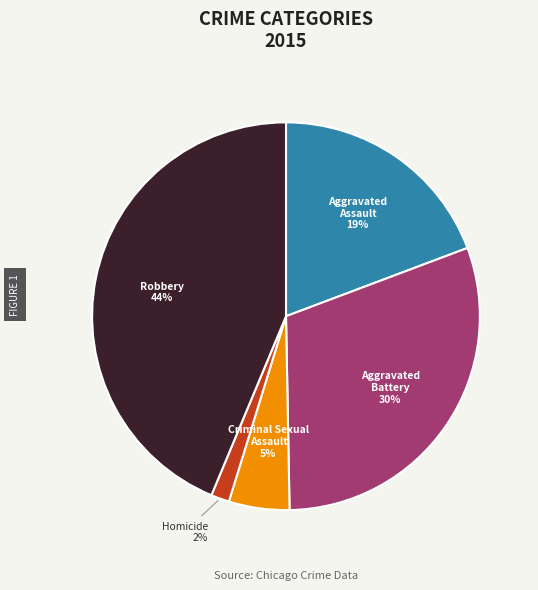

Does Homicide represent more than half of the total?

No